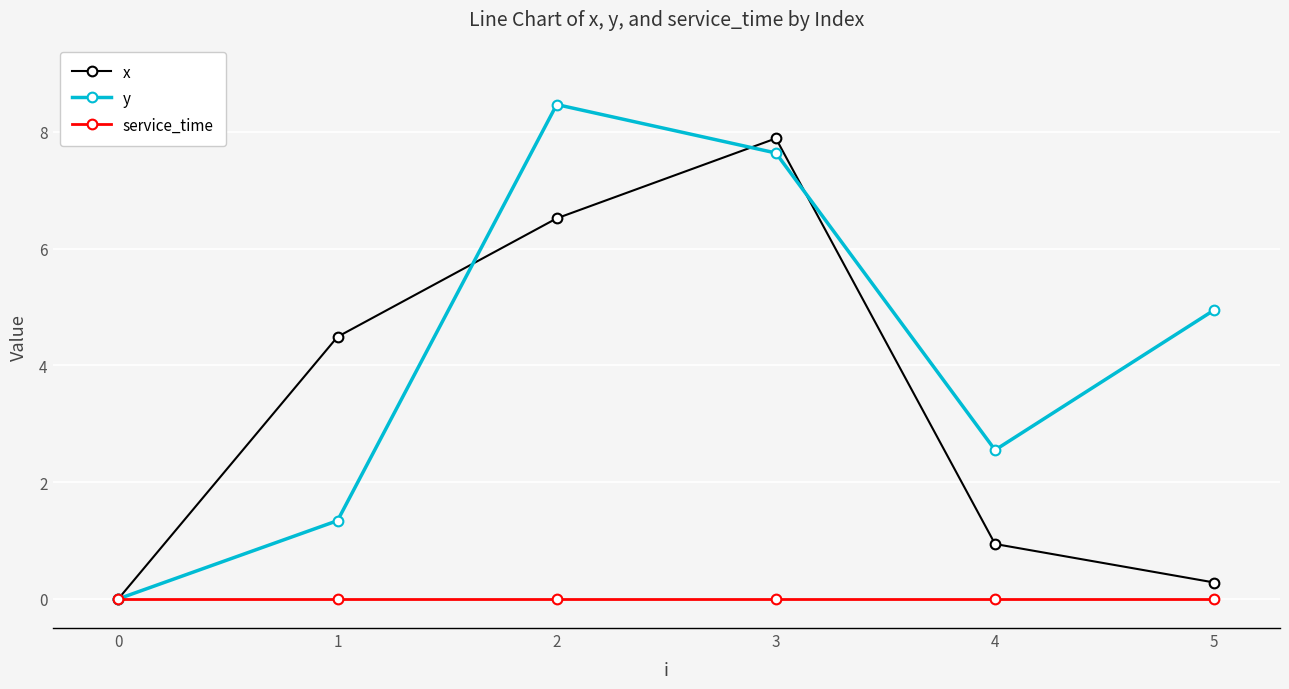

What are all the series names shown in the legend?

x, y, service_time